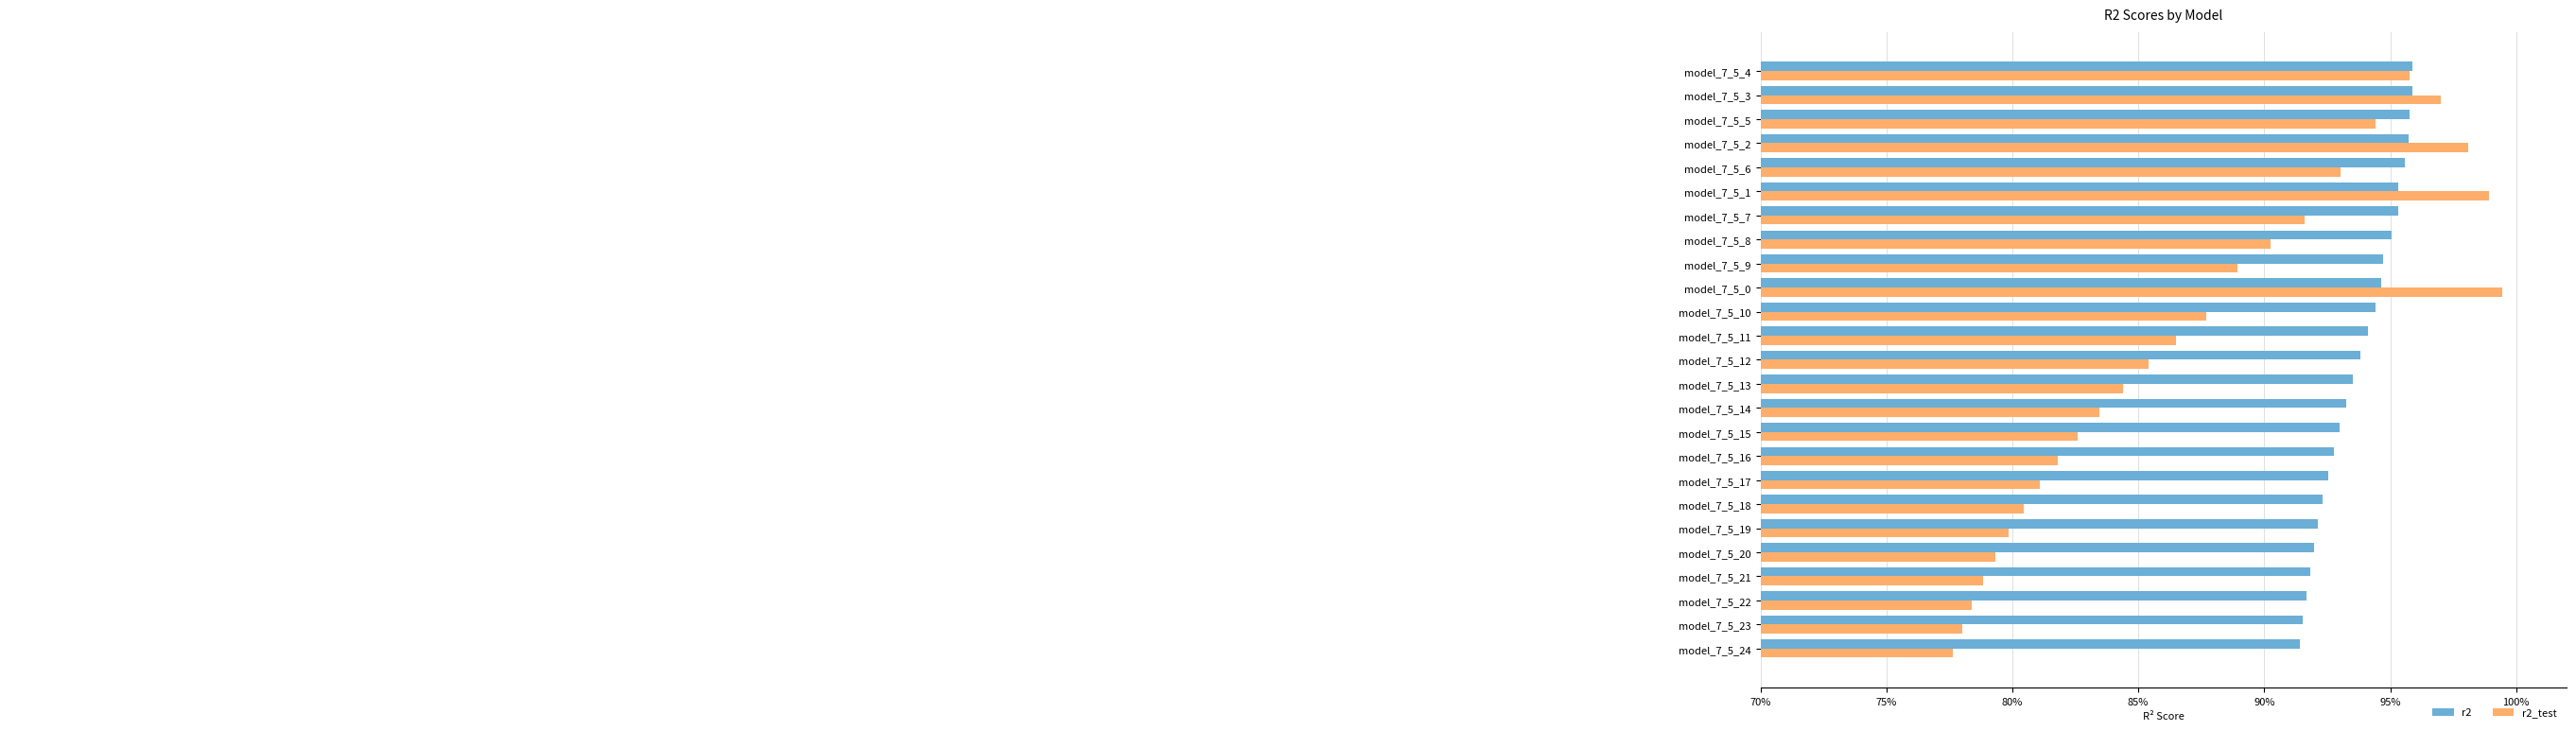

What is the value of the r2_test bar at the 19th from the left?

0.9